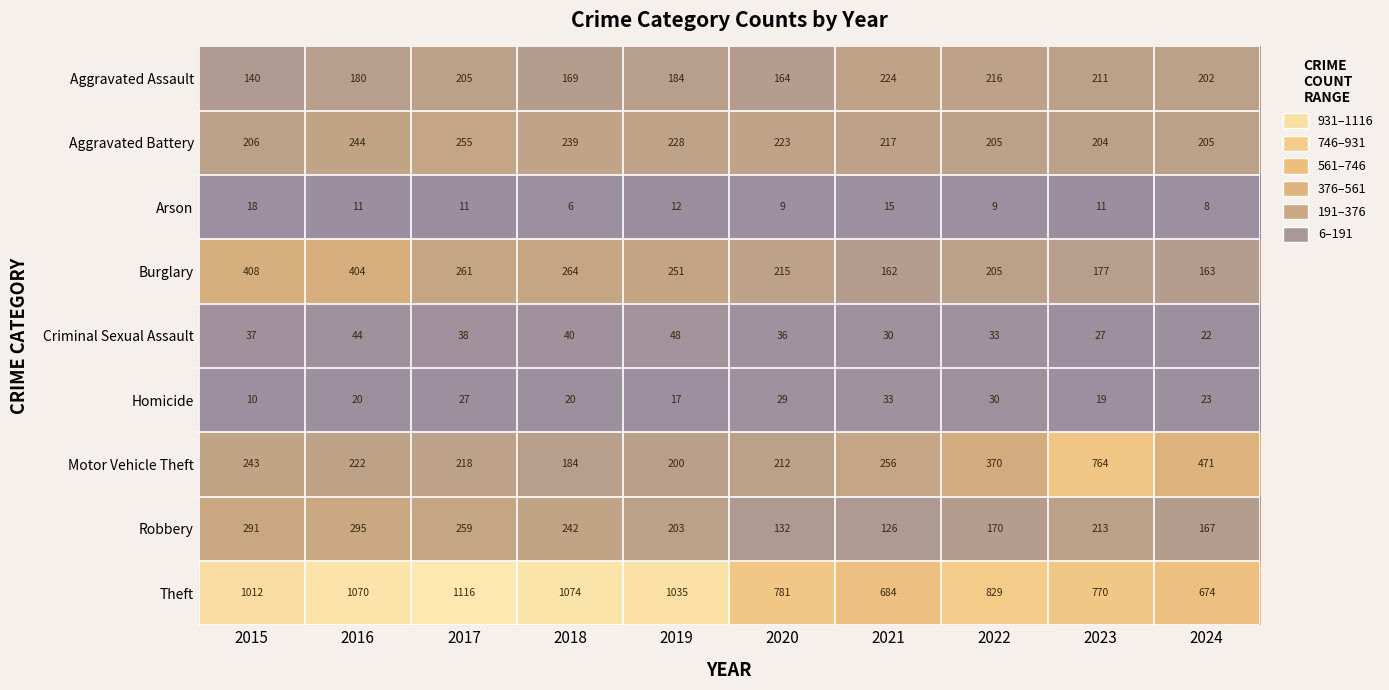

What is the sum of all Homicide values?

228